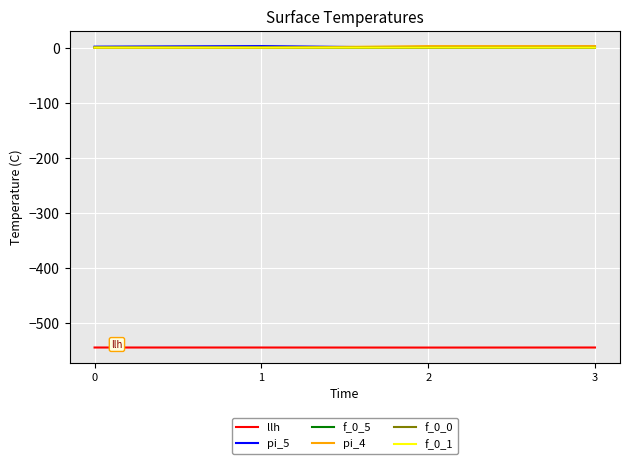

Is the value of f_0_1 at 2 greater than the value of llh at 3?

Yes